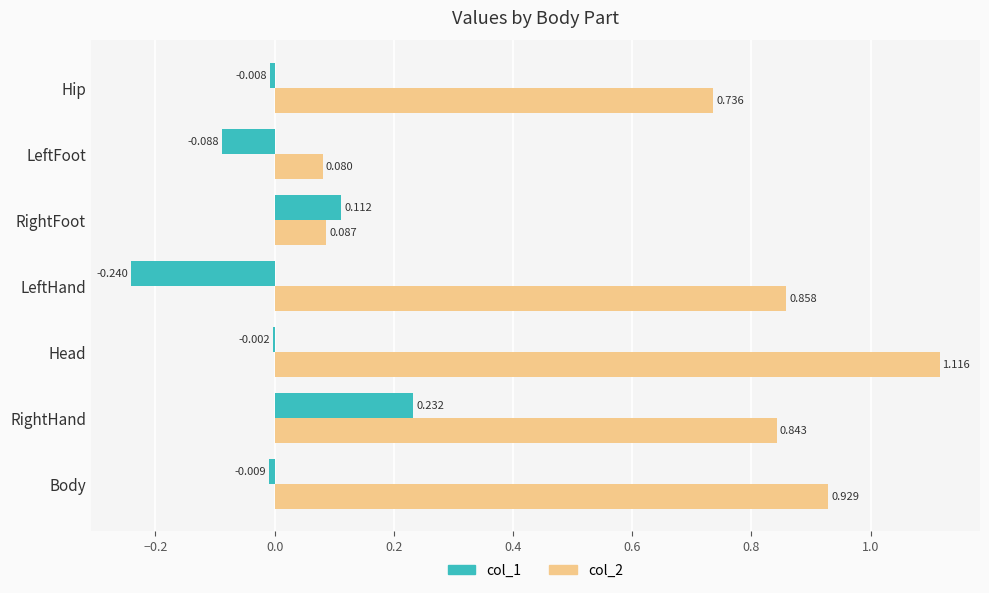

Is the value of col_2 at LeftFoot greater than the value of col_1 at Head?

Yes